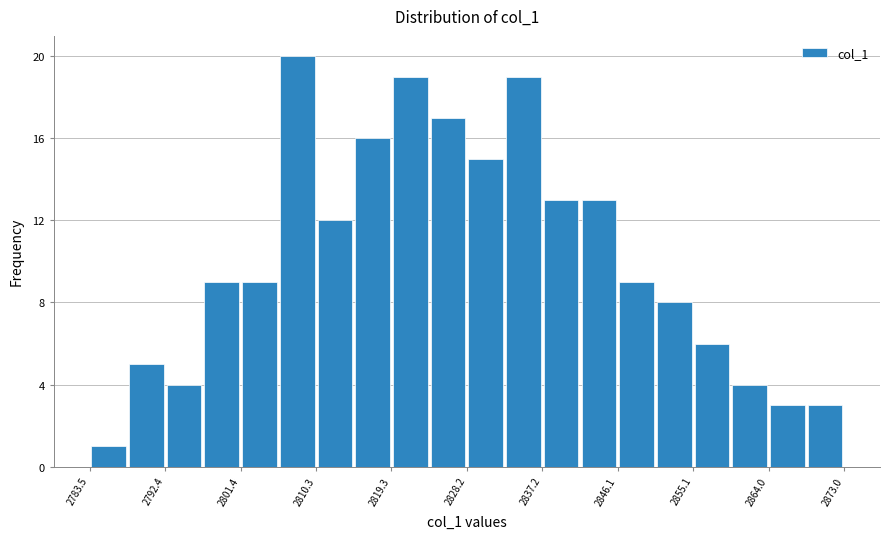

How tall is the bar that spans 2828 to 2833 on the x-axis? Neither the bar edges nor the heights are printed on the chart, so give them approximately, as read against the axes.

15